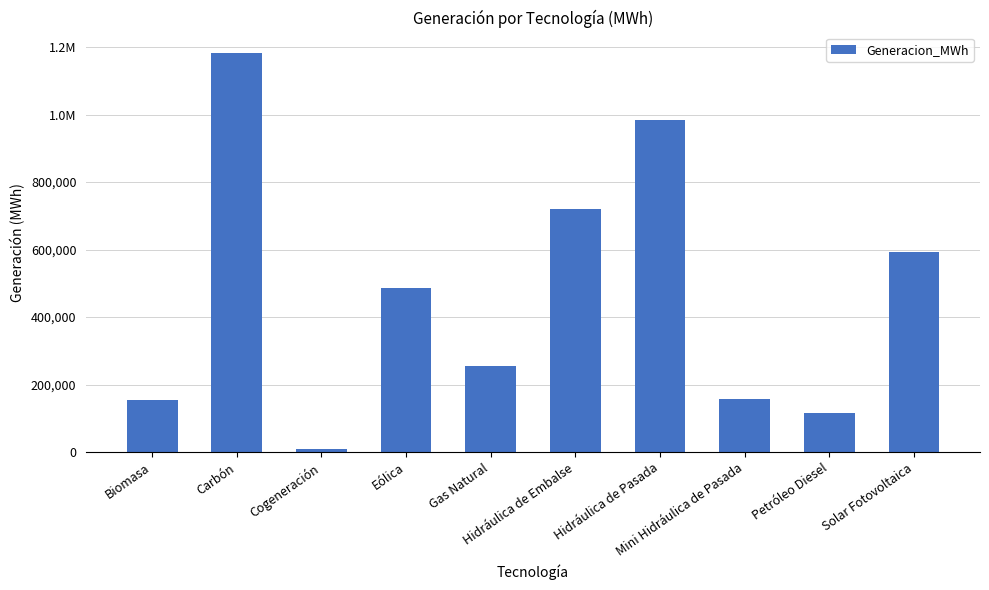

Rank the categories by value from lowest to highest.

Cogeneración, Petróleo Diesel, Biomasa, Mini Hidráulica de Pasada, Gas Natural, Eólica, Solar Fotovoltaica, Hidráulica de Embalse, Hidráulica de Pasada, Carbón